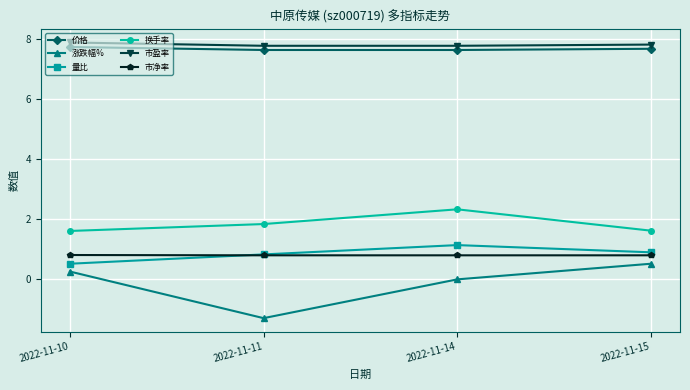

What is the difference between the maximum and minimum values in the 价格 series?

0.1